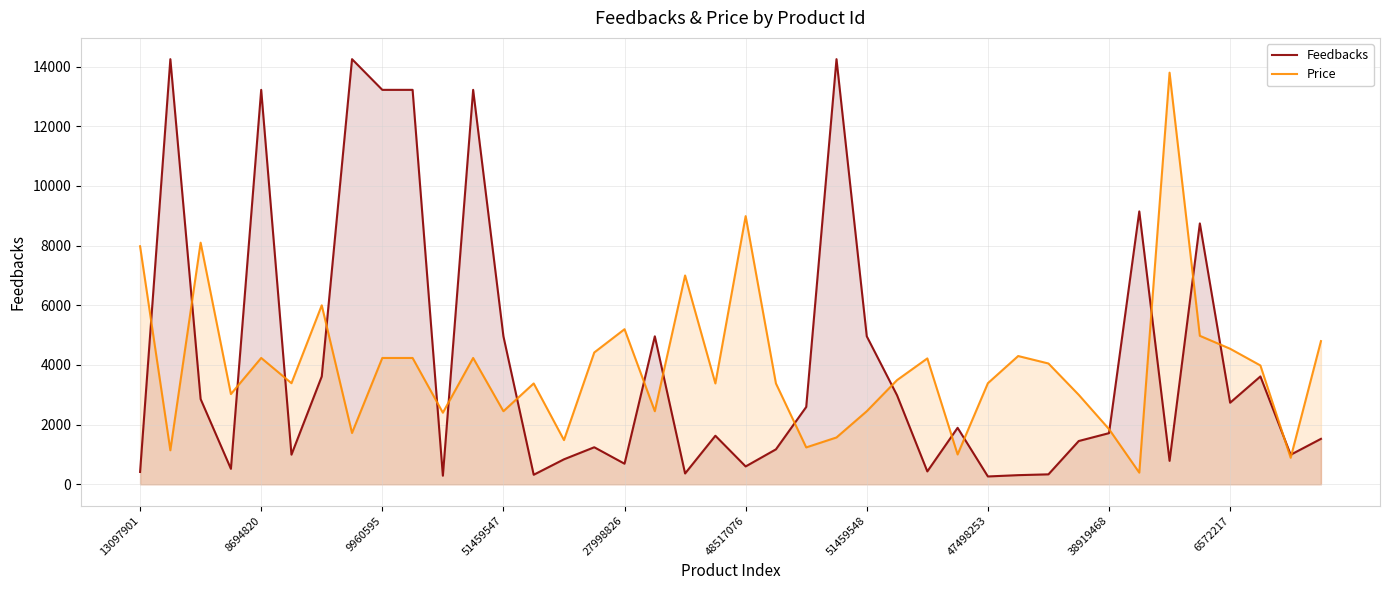

True or false: Price has a value of 4235 at 9960595.

True